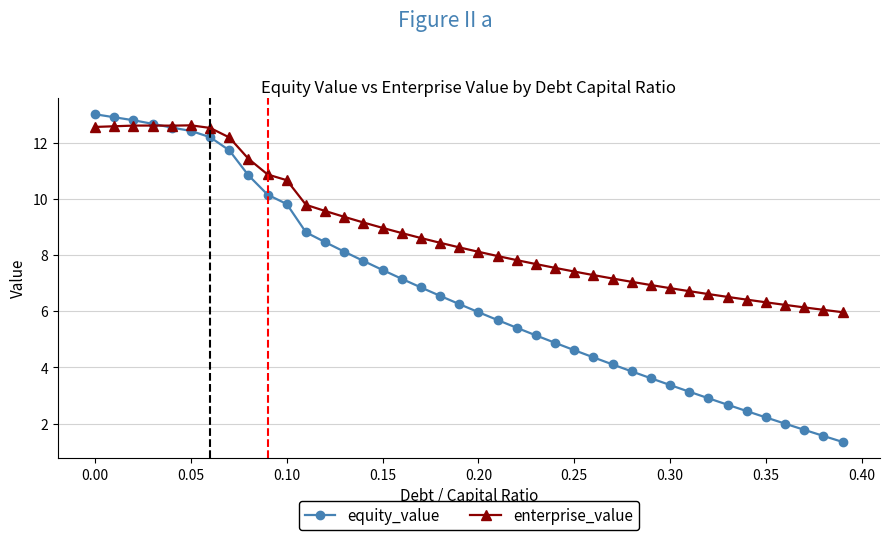

True or false: enterprise_value has more than 1 interior local peaks.

True